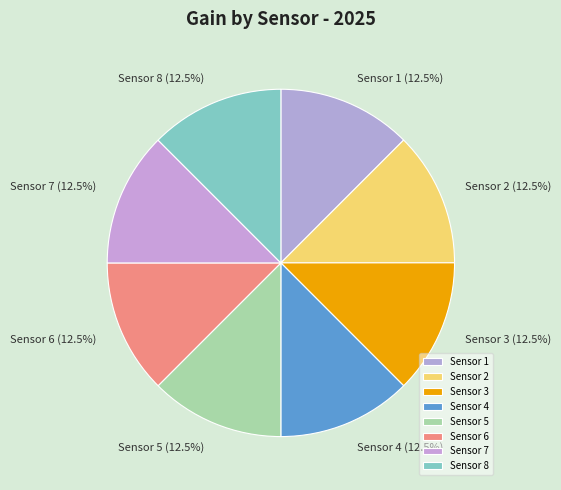

Is the sum of Sensor 2 and Sensor 5 greater than half?

No